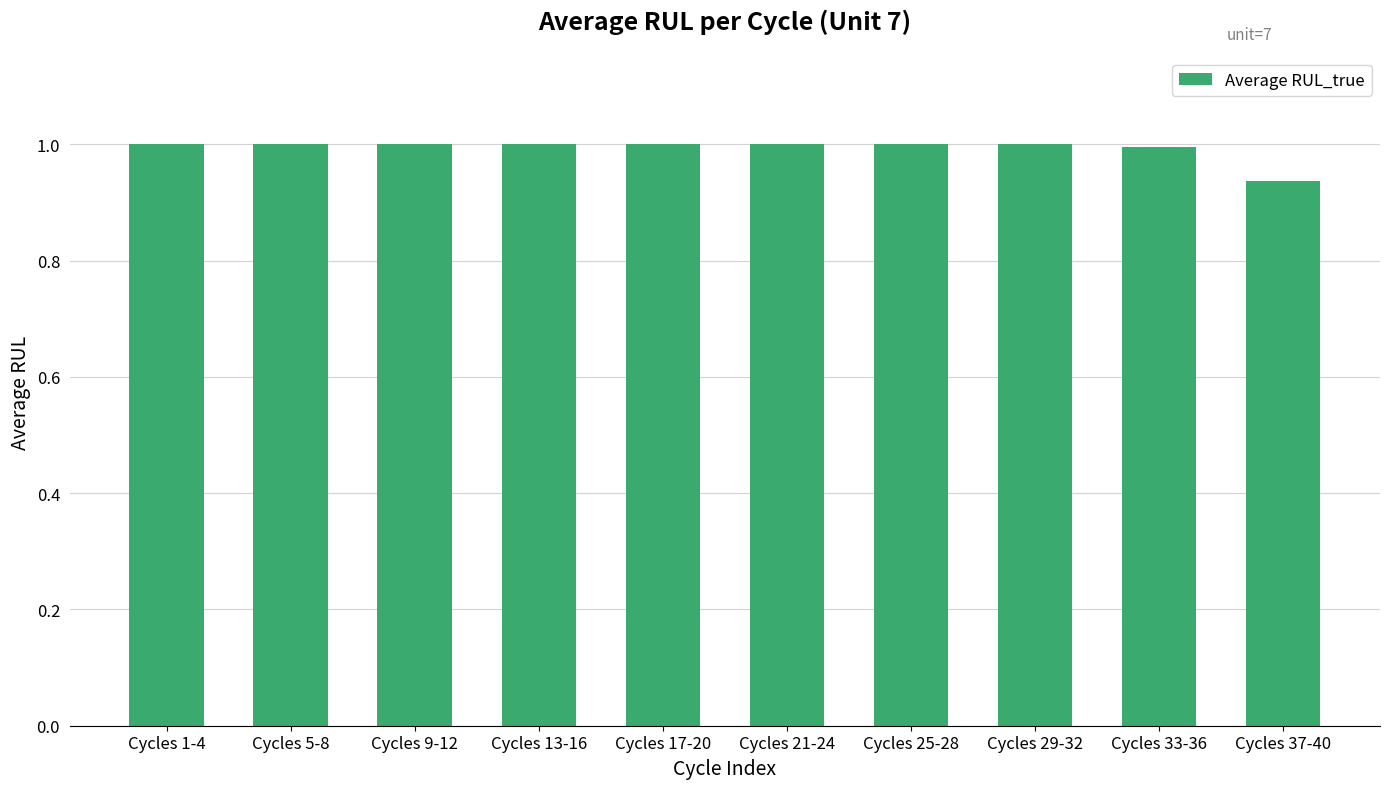

What is the maximum value shown in the chart?

1.0